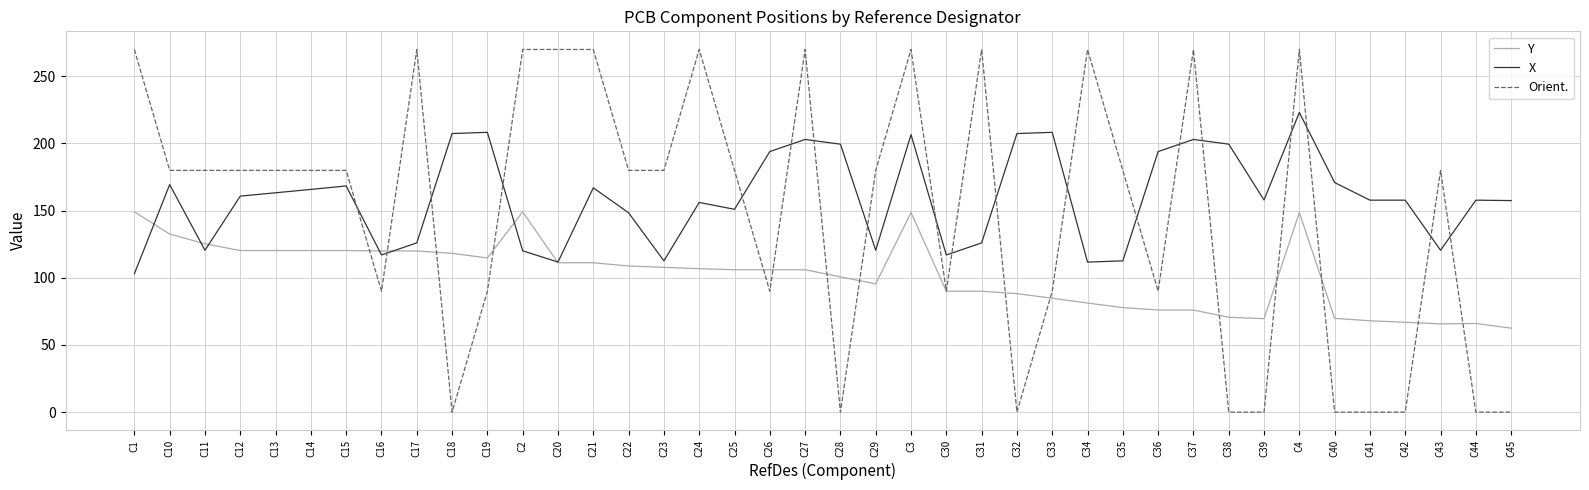

What is the difference between the second highest and second lowest values in the X series?

96.6